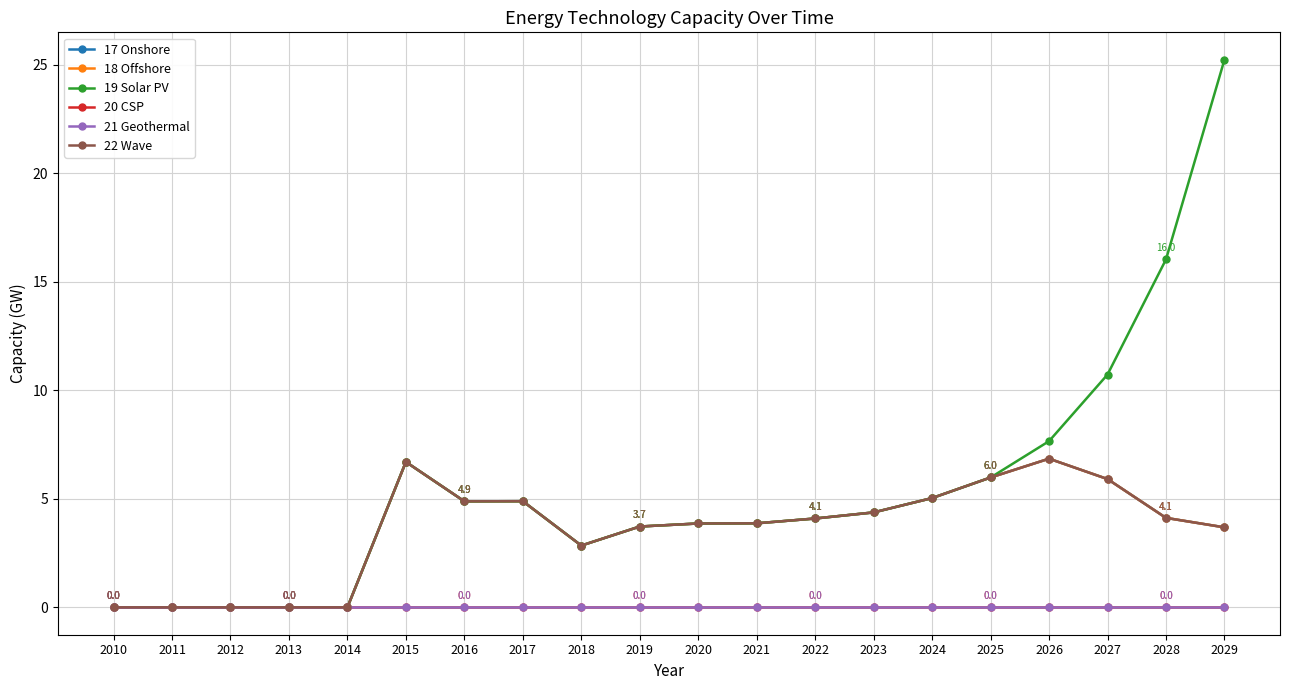

Is this an area chart (filled region under the line)?

No